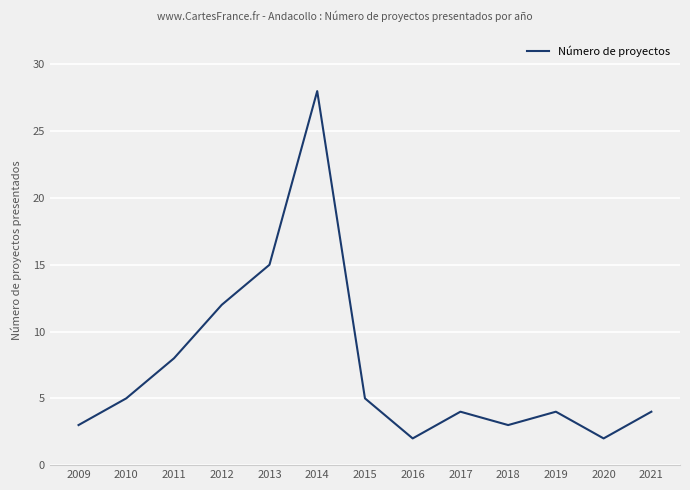

Is it true that the value at 2010 is 3?

False